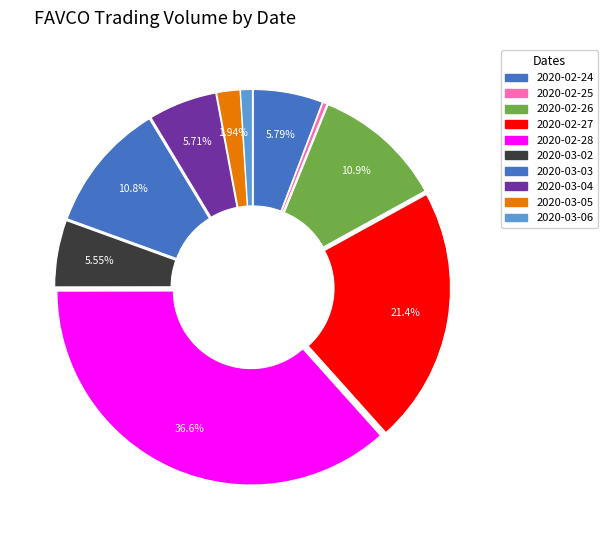

How many segments does this pie chart have?

10